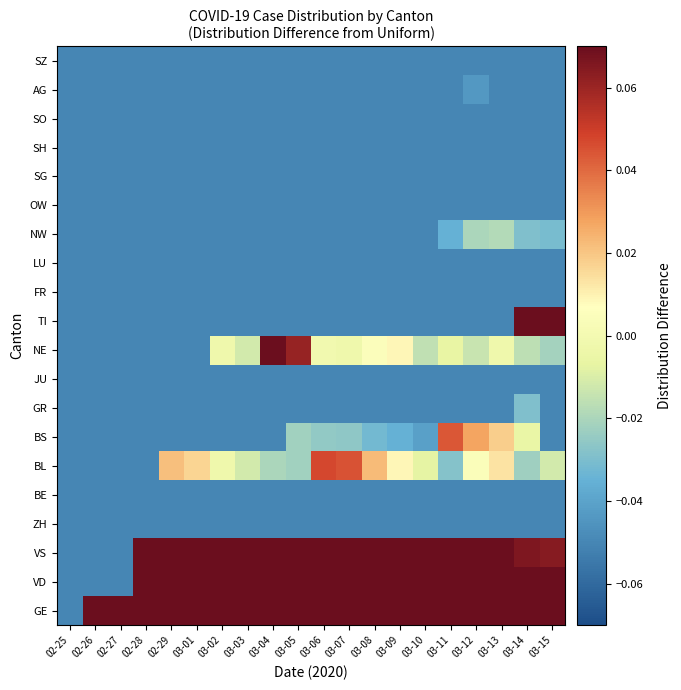

At which category is the sum across all series the highest?

03-03